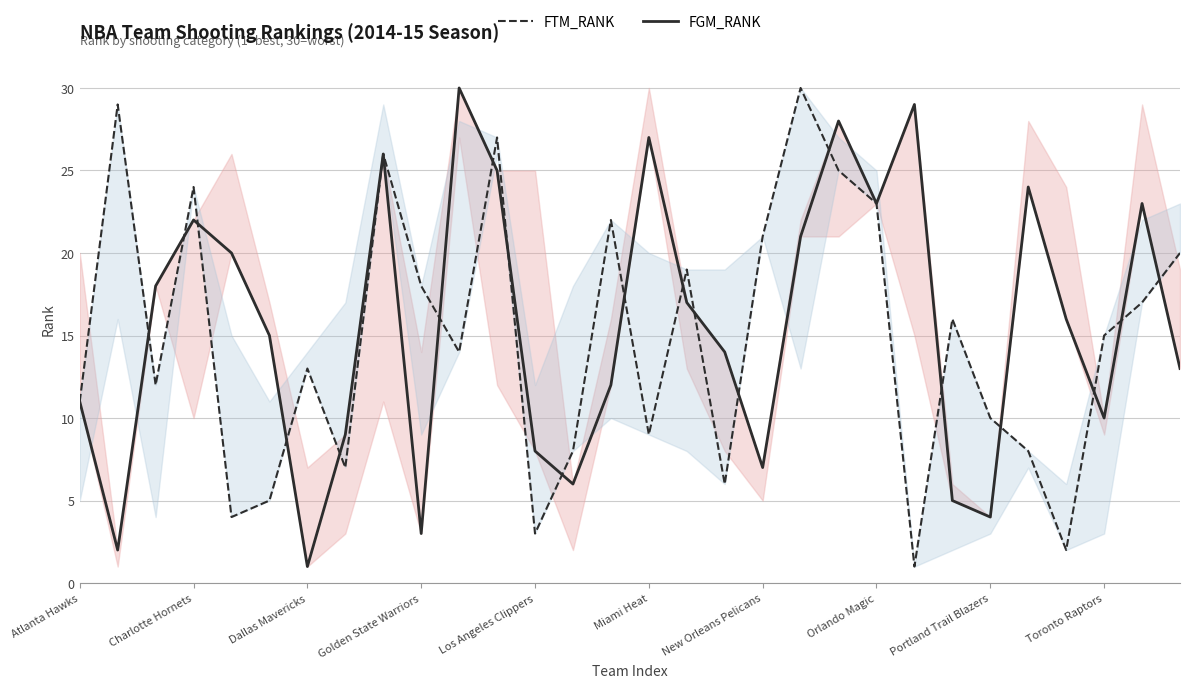

True or false: FGM_RANK has a value of 35 at Charlotte Hornets.

False